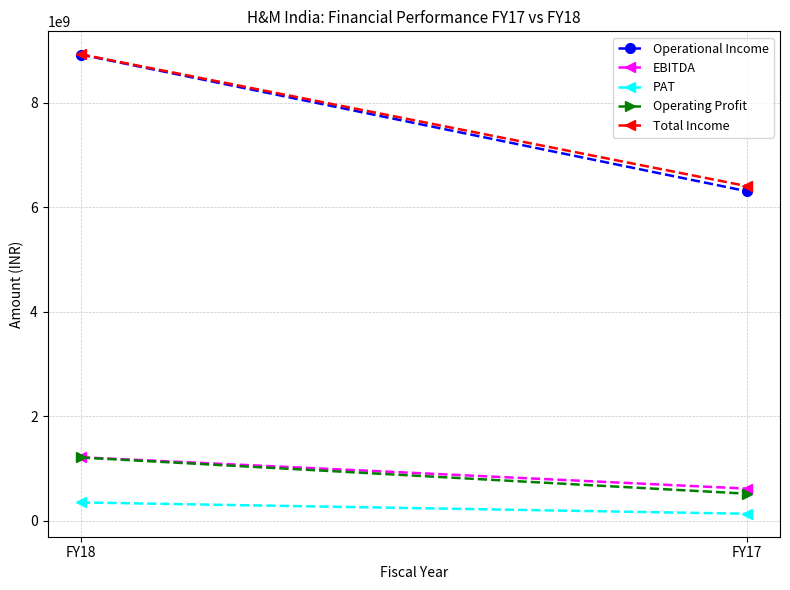

What is the greatest value displayed?

8932110000